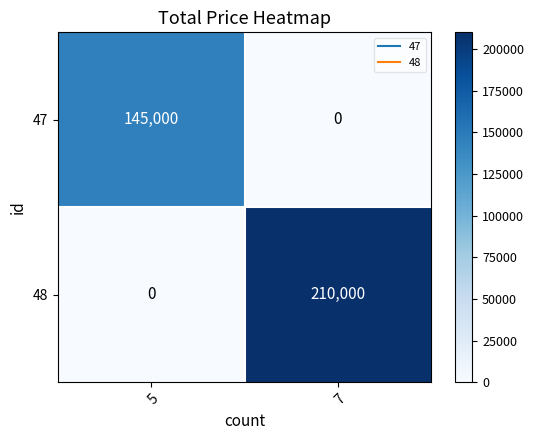

How many categories are shown in the chart?

2